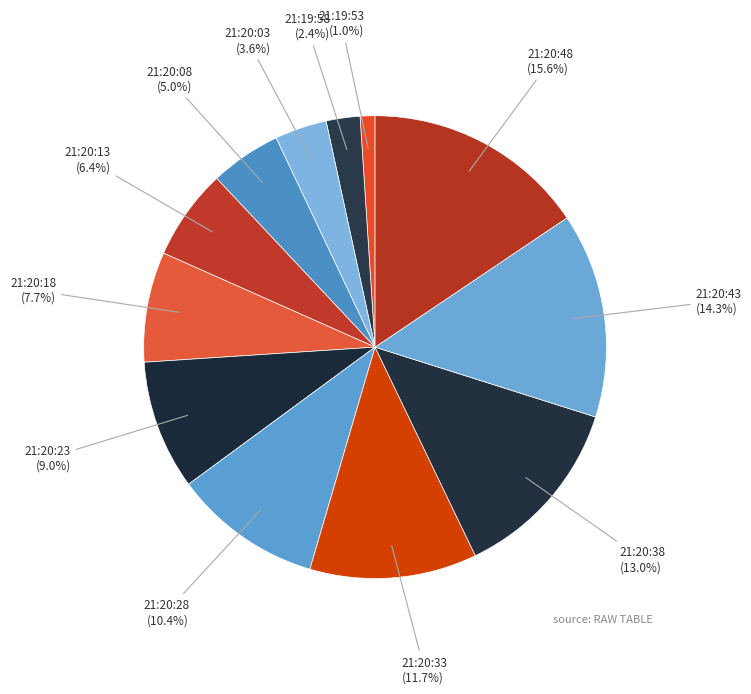

How many slices are in this pie chart?

12